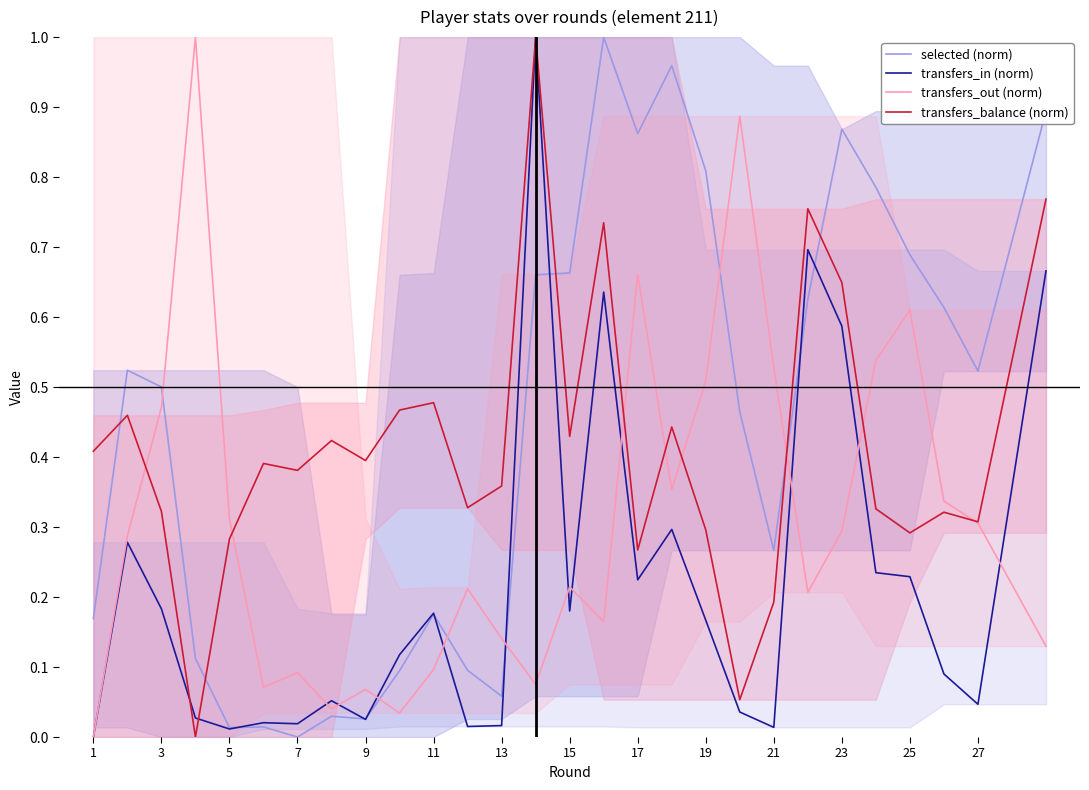

Where is selected (norm) nearest to the value 0?

7